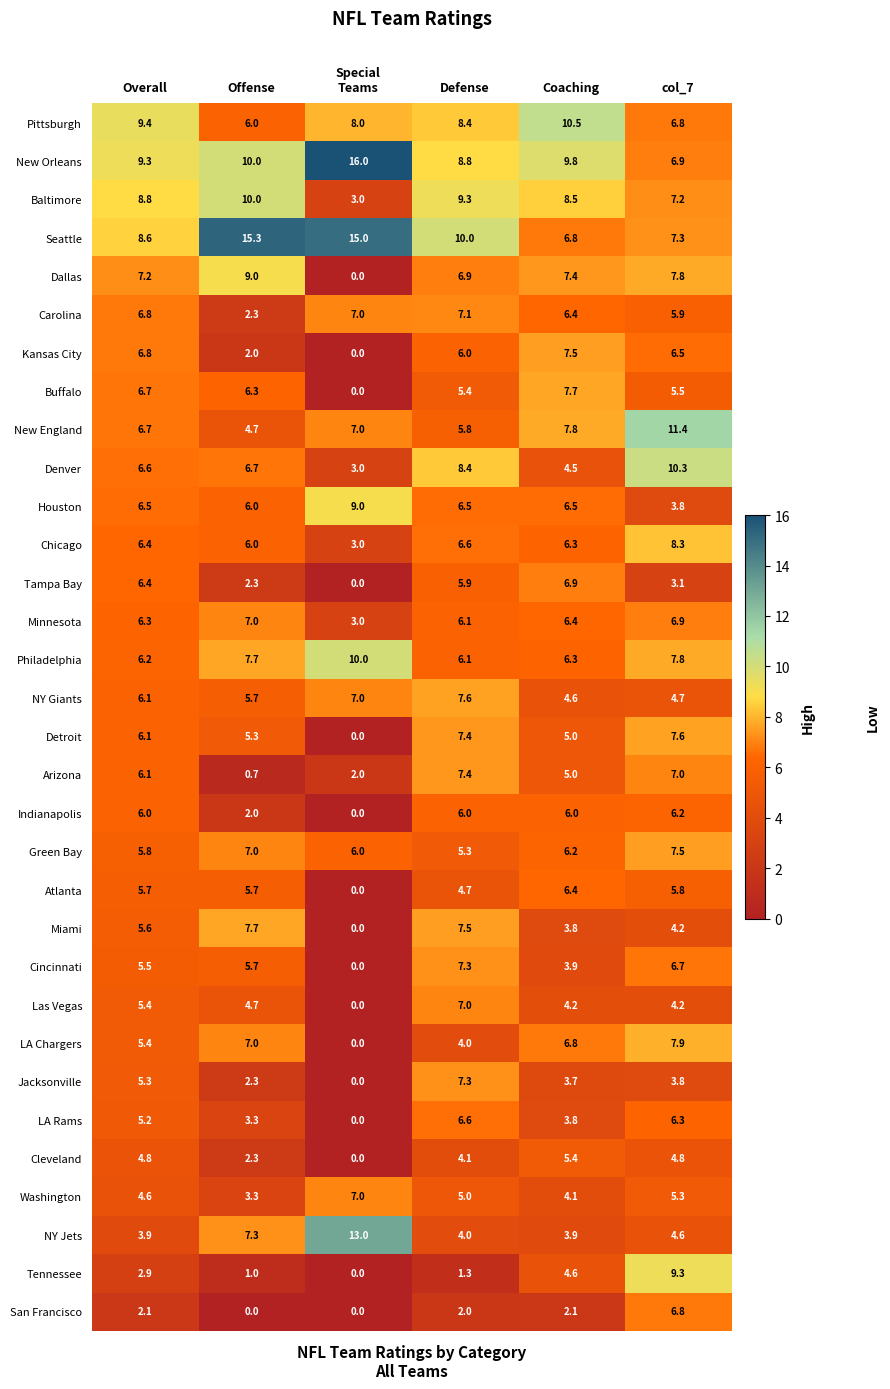

What is the difference between the second highest and minimum values in the Dallas series?

7.8